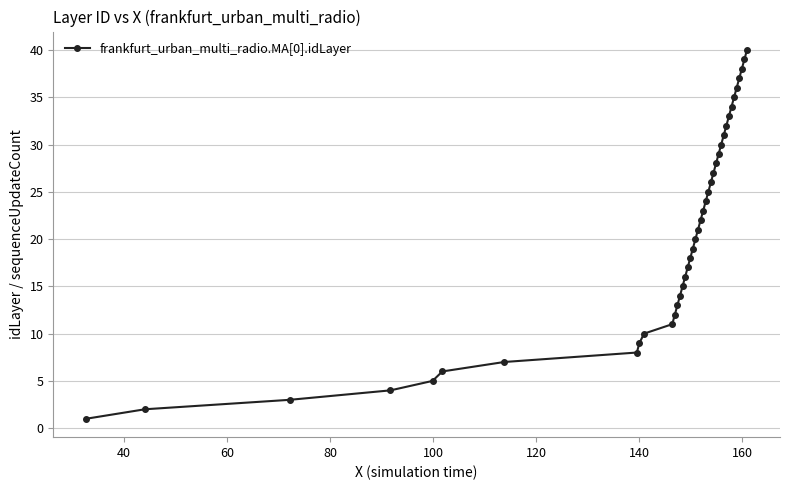

Does the chart have visible grid lines?

Yes